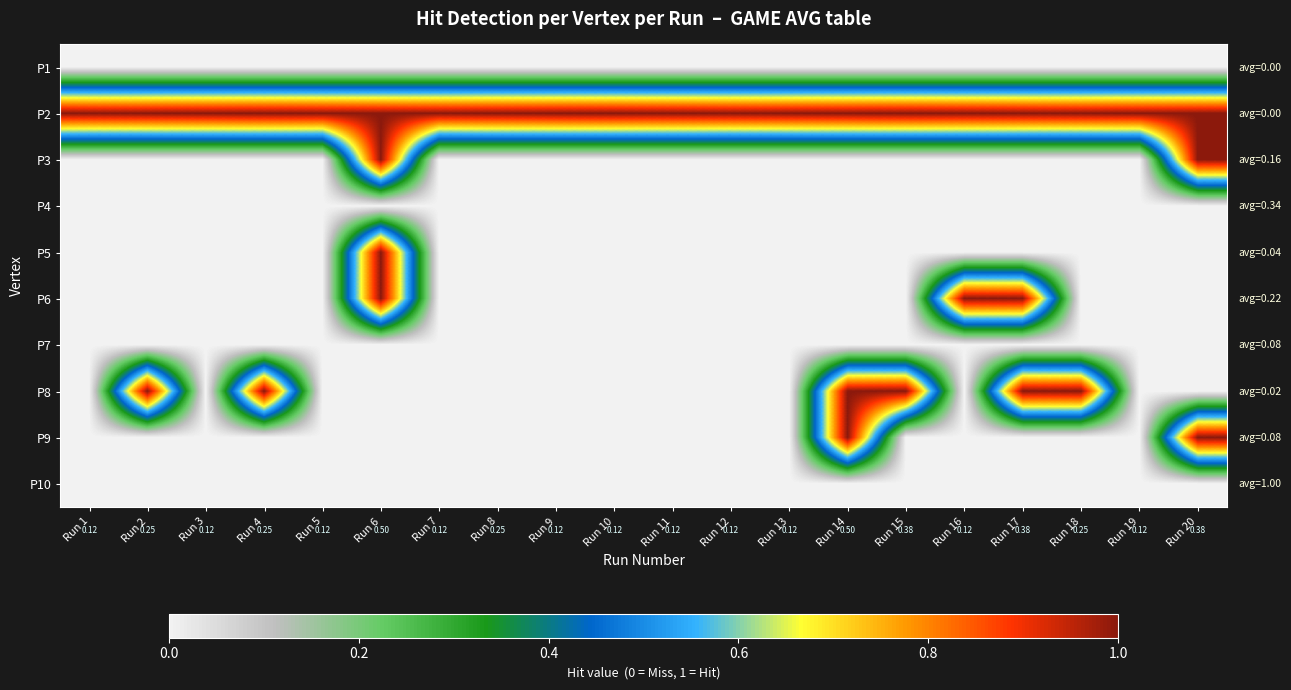

The value of P2 at Run 1 is 1. True or false?

True